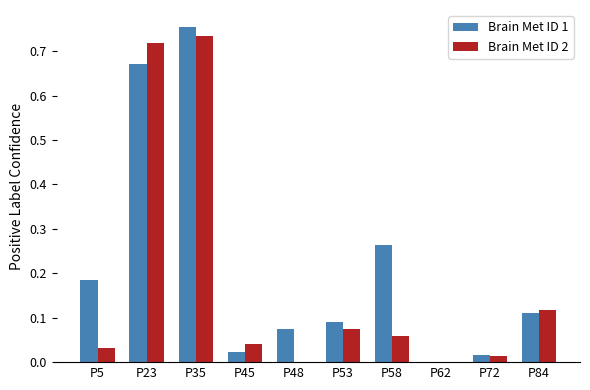

What is the sum of all Brain Met ID 2 values?

1.8